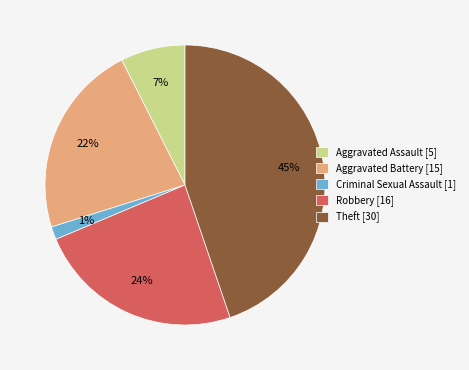

To the nearest percent, what is the average slice percentage?

20%